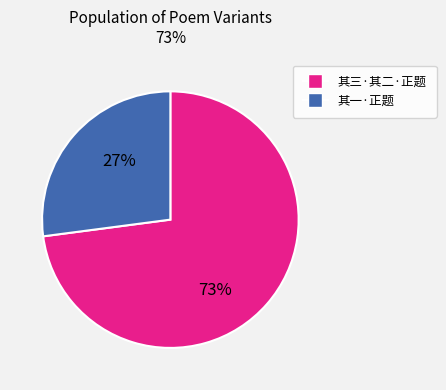

Does any single category account for the majority?

Yes